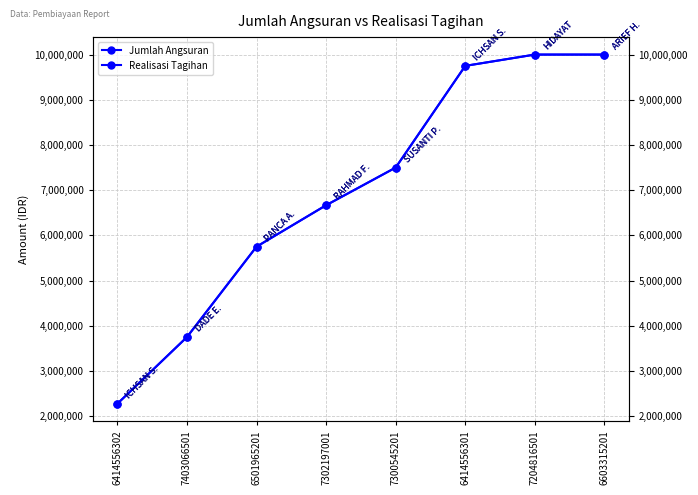

Is the value of Jumlah Angsuran at 6603315201 greater than the value of Realisasi Tagihan at 7204816501?

No